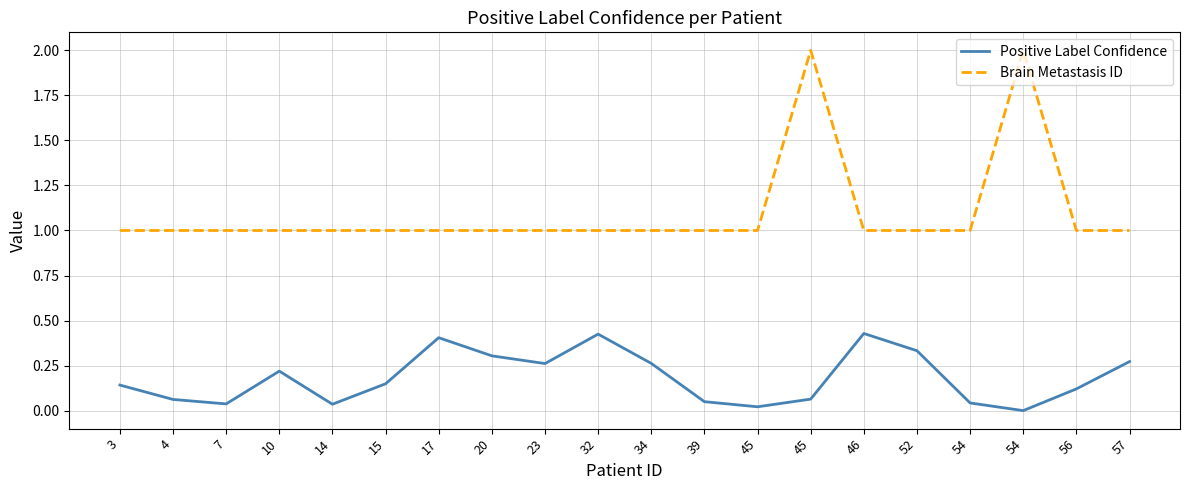

At how many categories does at least one series exceed 0?

20